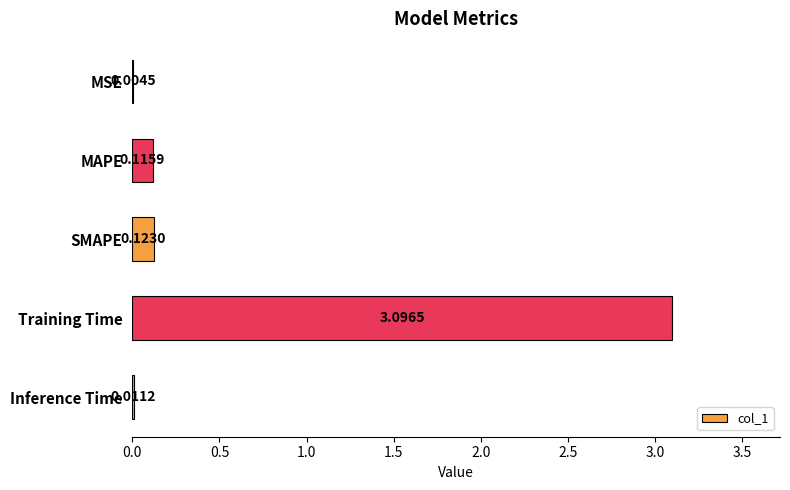

What is the sum of the values at SMAPE and Training Time?

3.2